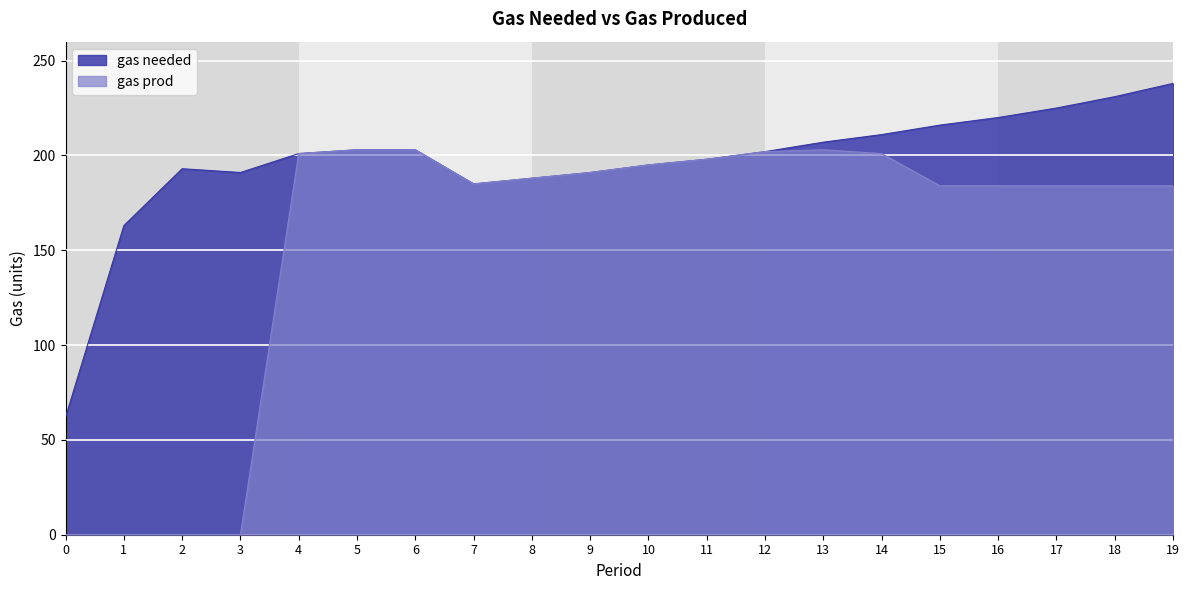

True or false: gas needed and gas prod intersect in this chart.

False